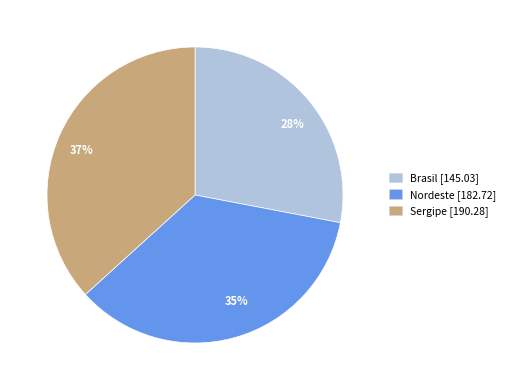

Does any single category account for the majority?

No